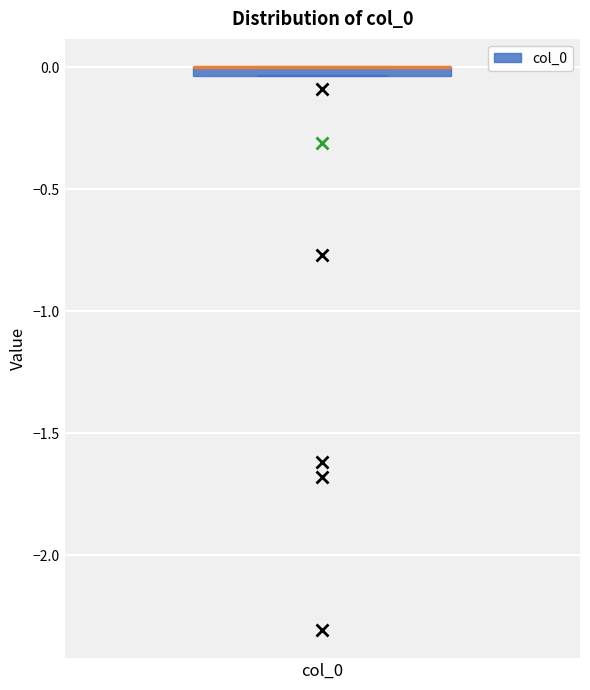

Where is the upper edge of the box for col_0 on the y-axis? The values are not printed on the chart, so give them approximately, as read against the axis.

0.00